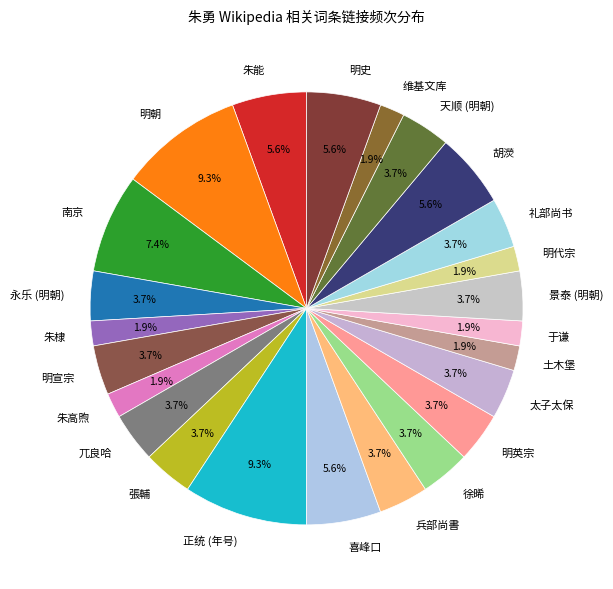

Approximately how many times larger is the value at 于谦 compared to 兀良哈?

0.5